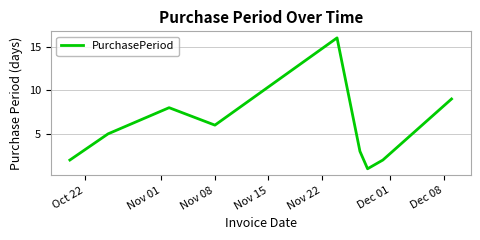

What is the greatest value displayed?

16